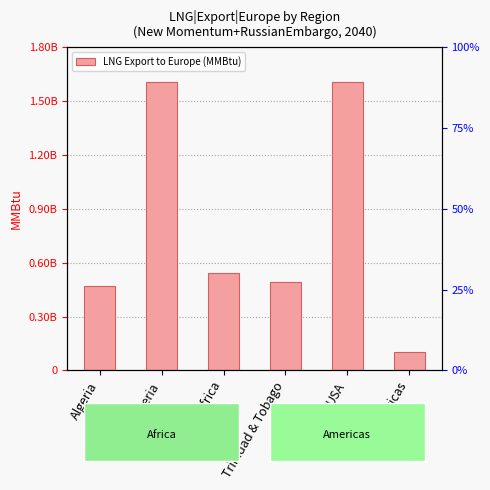

What is the average value?

804069685.6